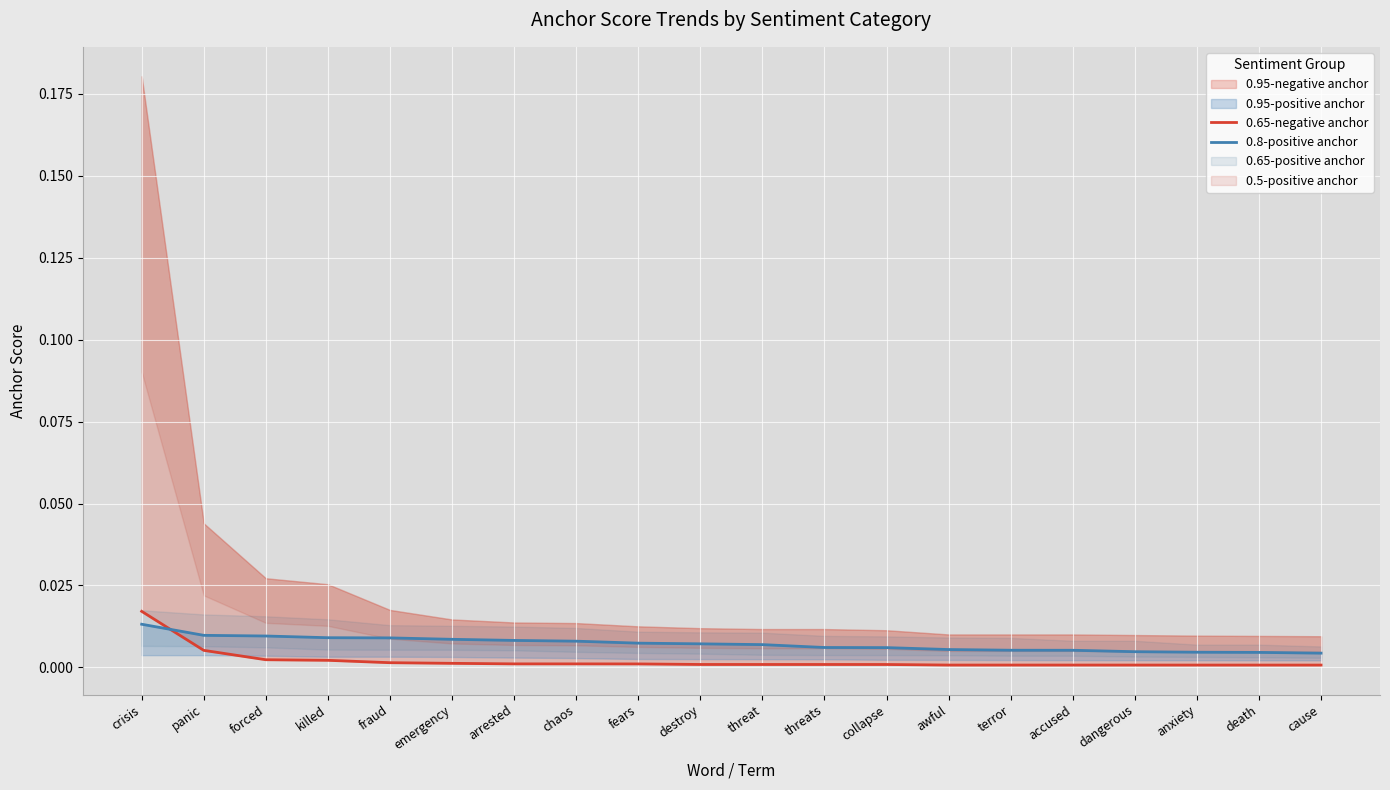

The 0.8-positive anchor series shows 0.0 at fraud. True or false?

True